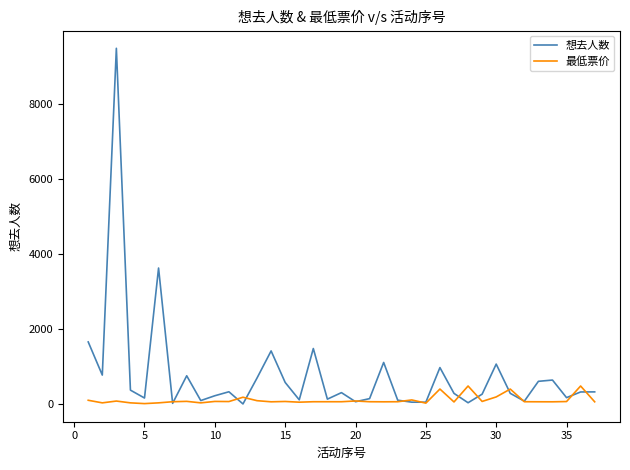

True or false: 想去人数 and 最低票价 cross at least once.

True